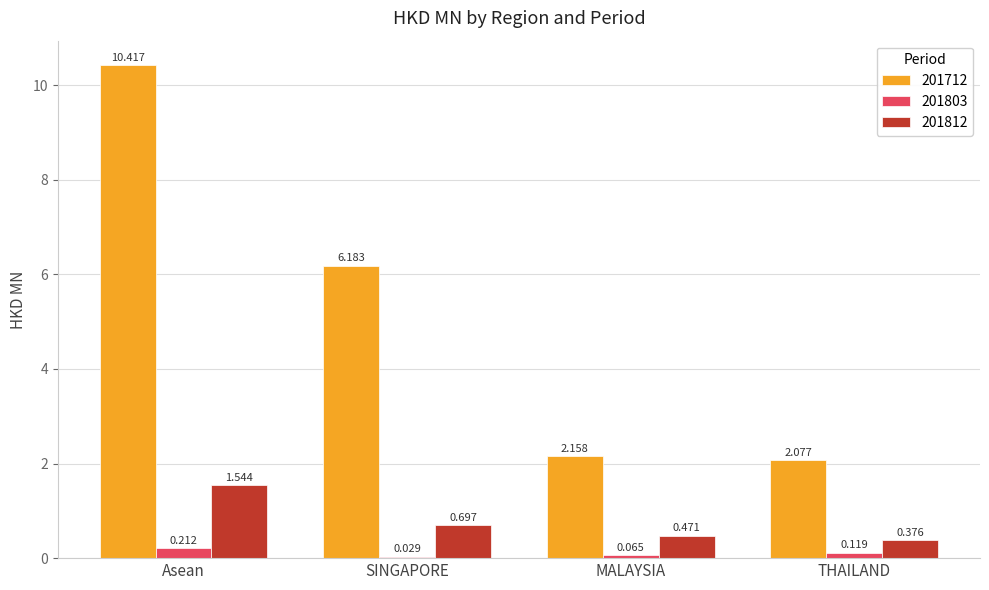

Where is 201812 nearest to the value 0?

THAILAND